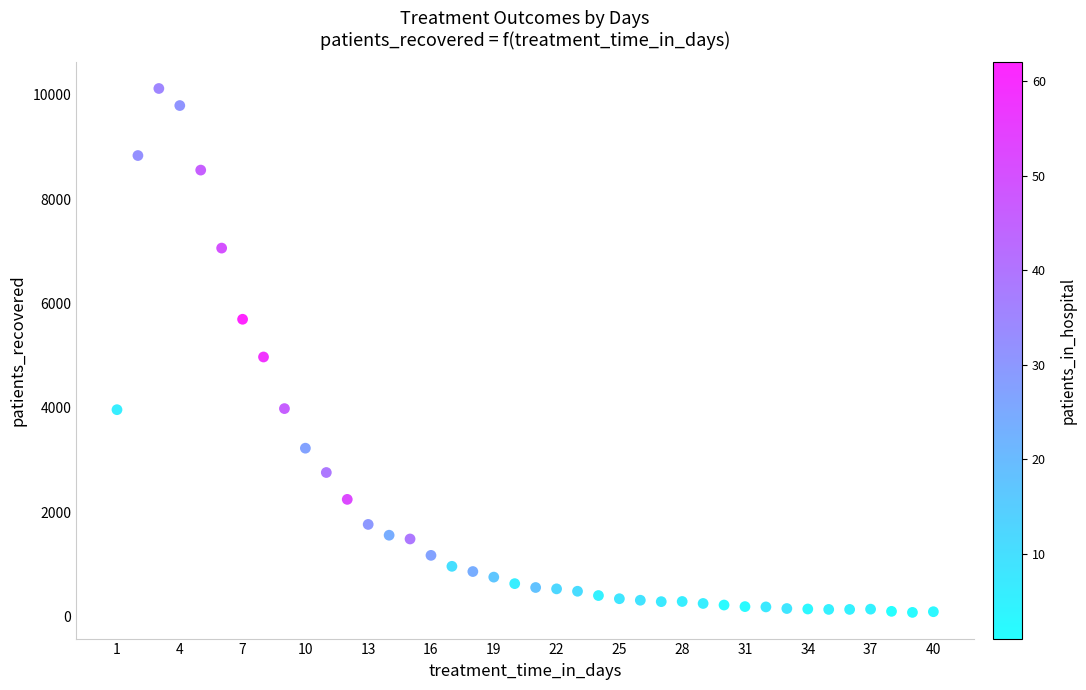

What is the range of Y values (max minus min)?

10041